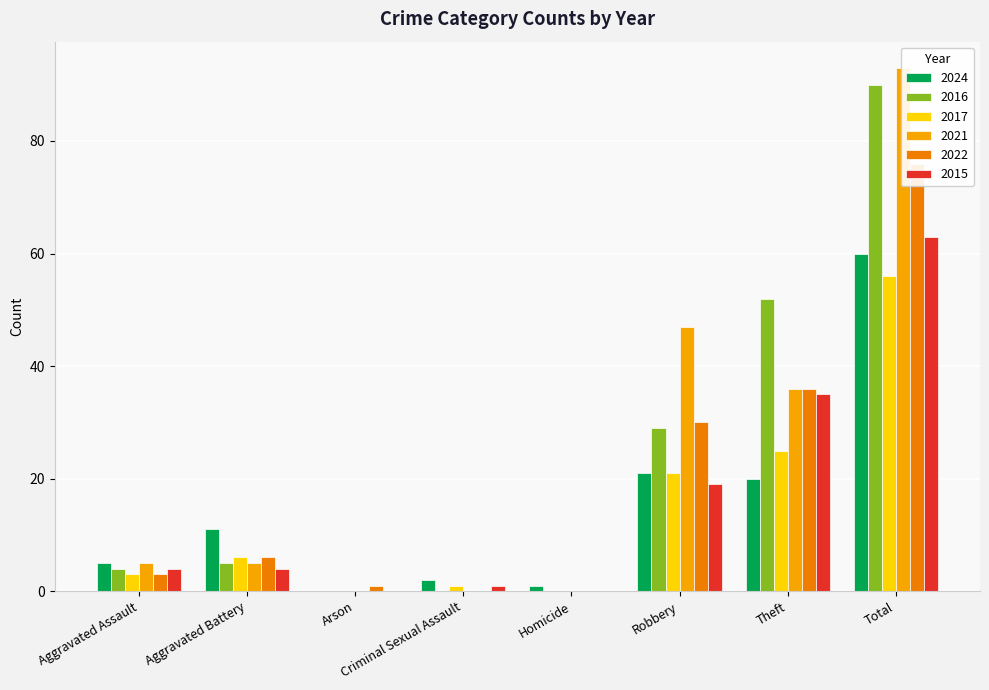

Which series has the largest total across all categories?

2021